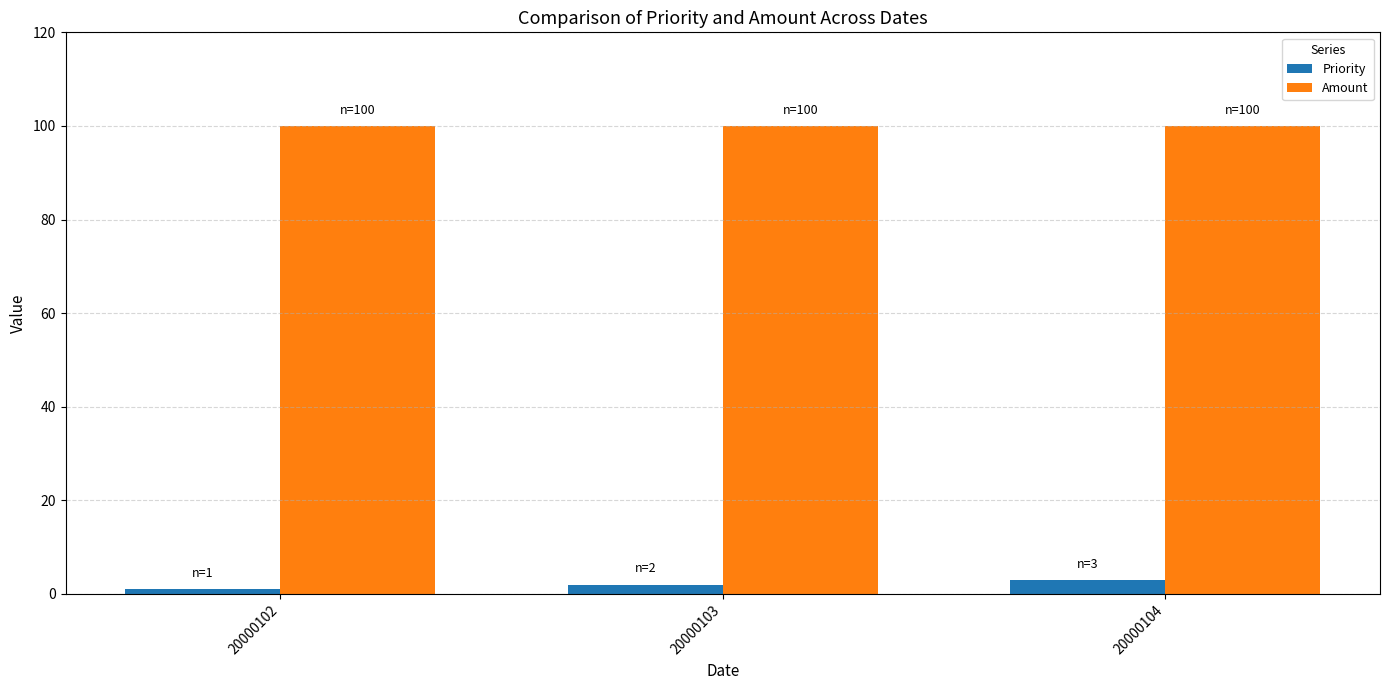

The value of Amount at 20000104 is 143. True or false?

False